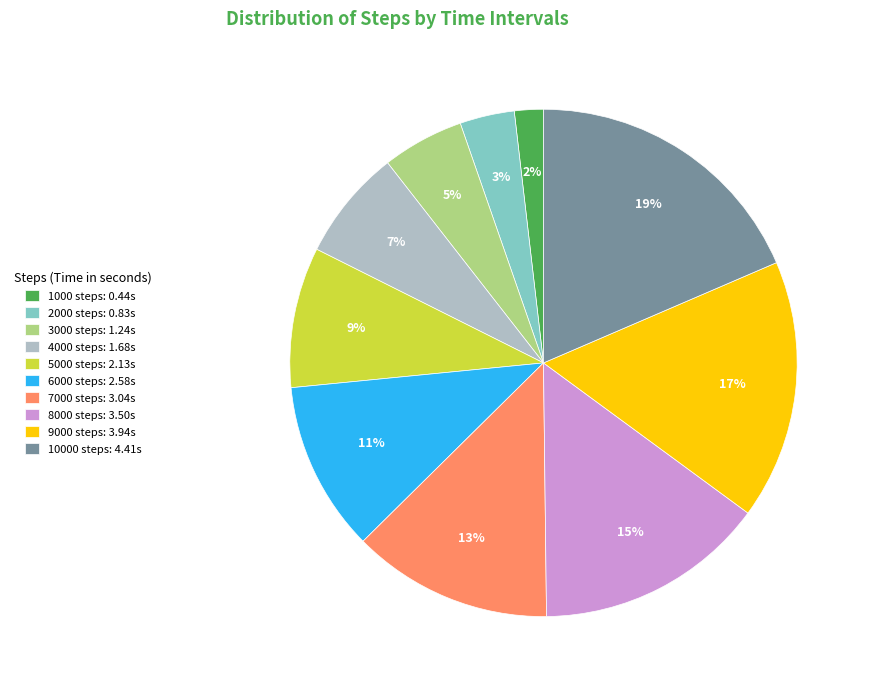

Which category has the biggest portion of the pie?

10000 steps: 4.41s